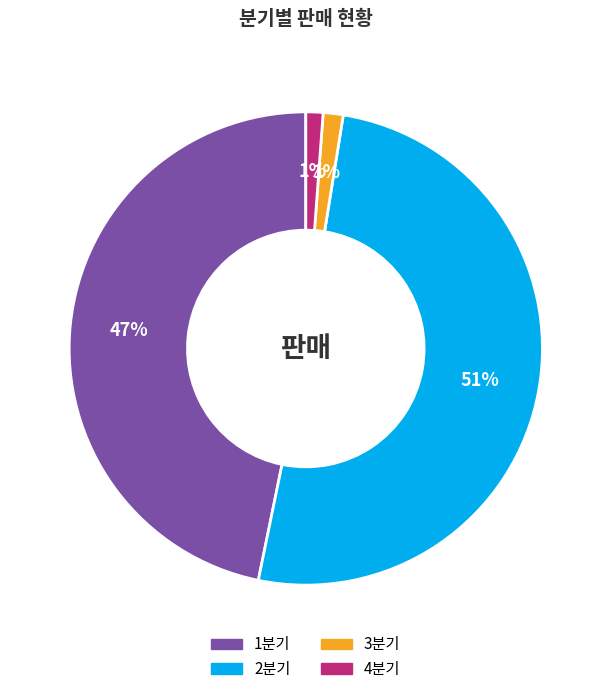

Which slice is the largest?

2분기